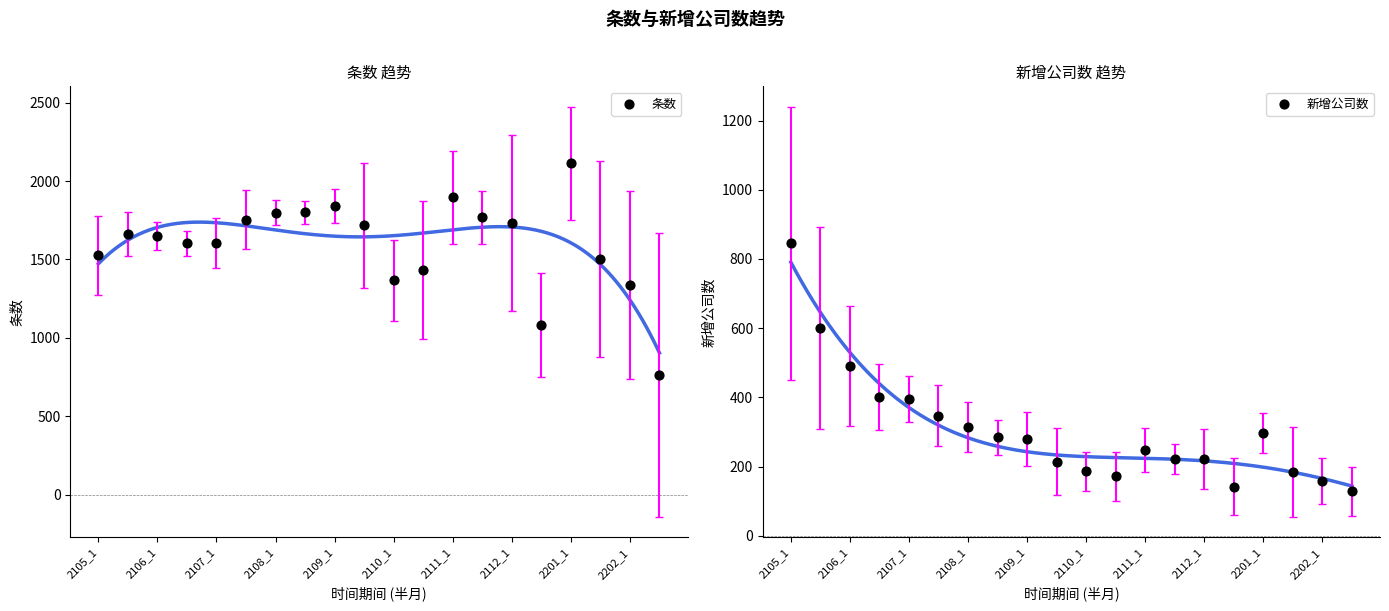

What is the total value across all series at 15?

1222